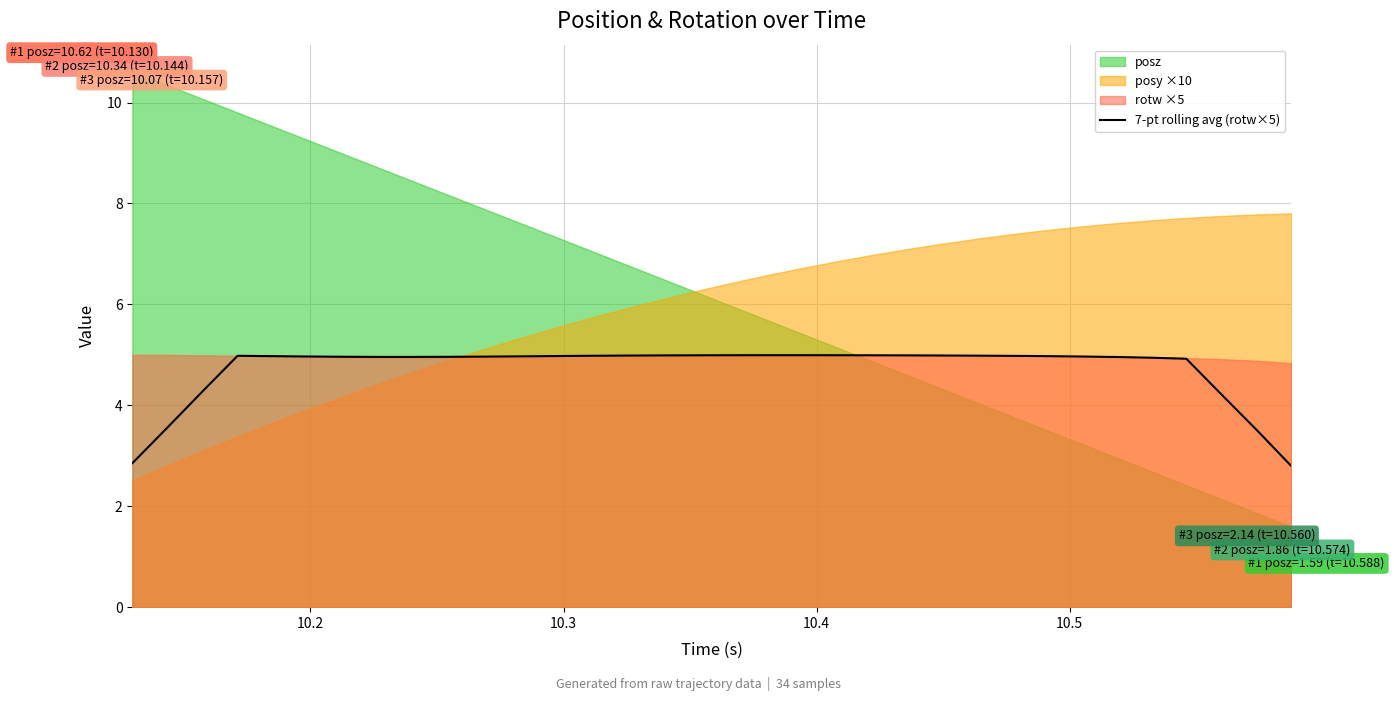

What is the value of the 22nd point from the left?

5.0